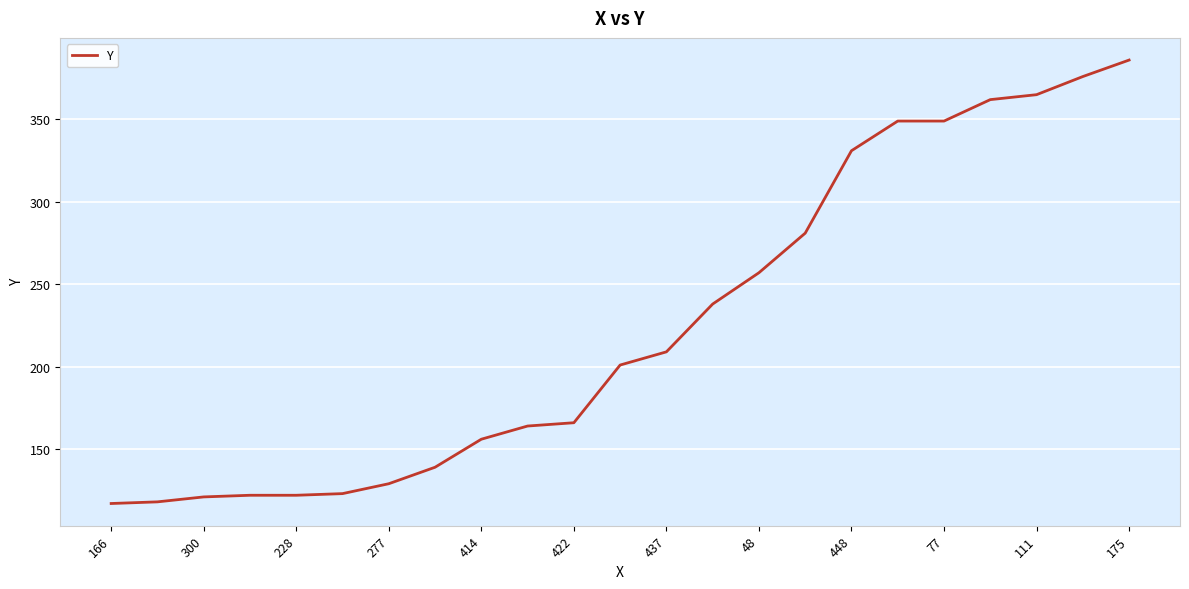

What is the difference between the maximum and minimum values?

269